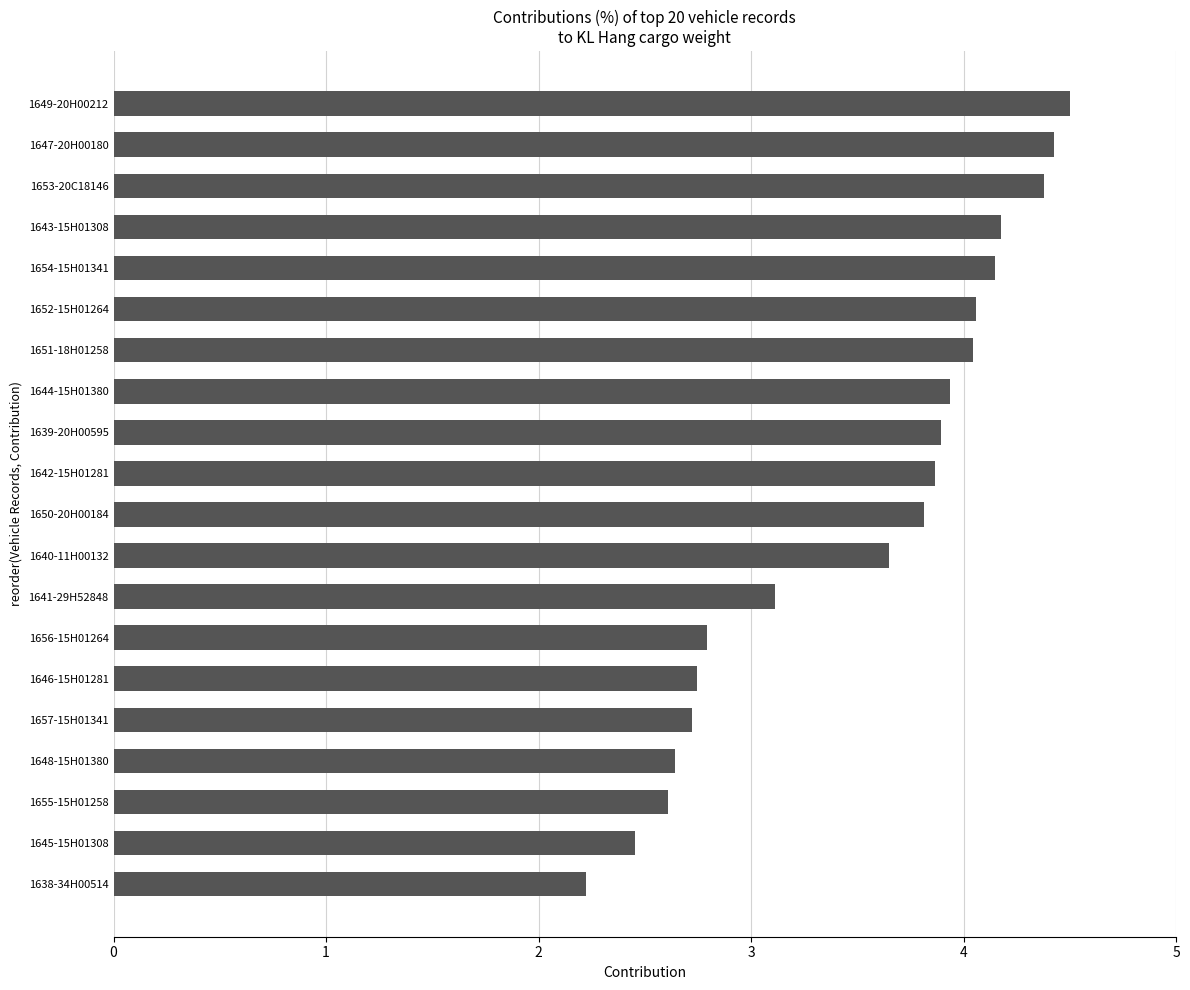

The chart shows a value of 2.8 at 1656-15H01264. True or false?

True